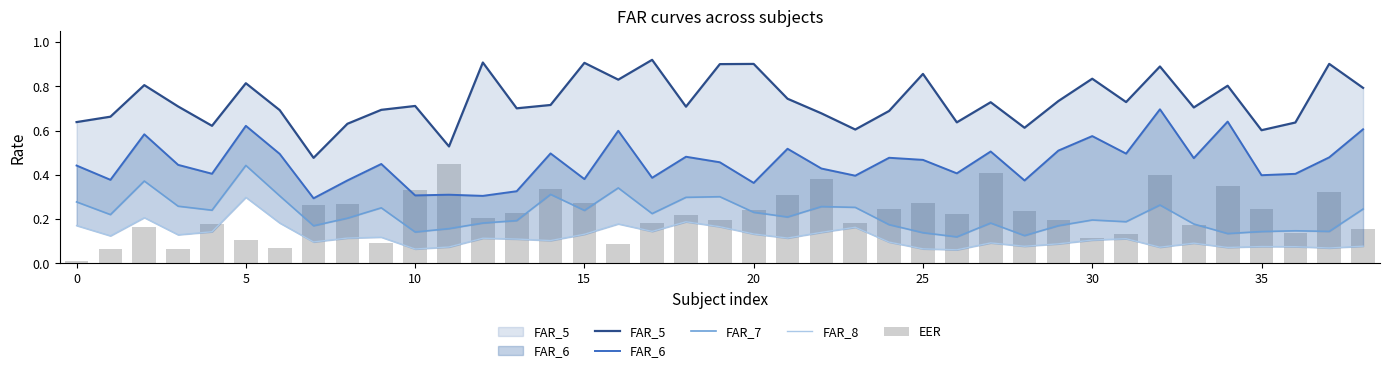

How many FAR_7 values are between 0 and 1?

39